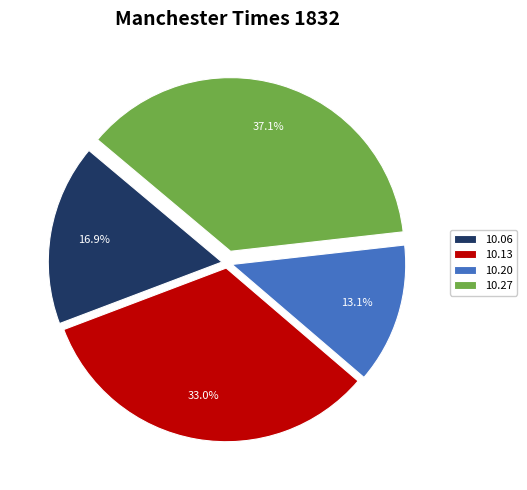

Which category has the smallest portion of the pie?

10.20